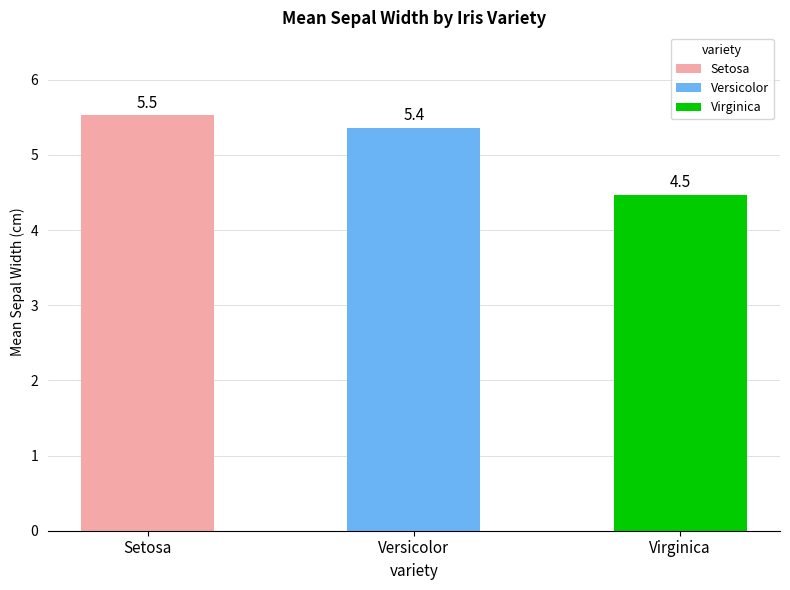

Is it true that the value at Versicolor is 5.4?

True